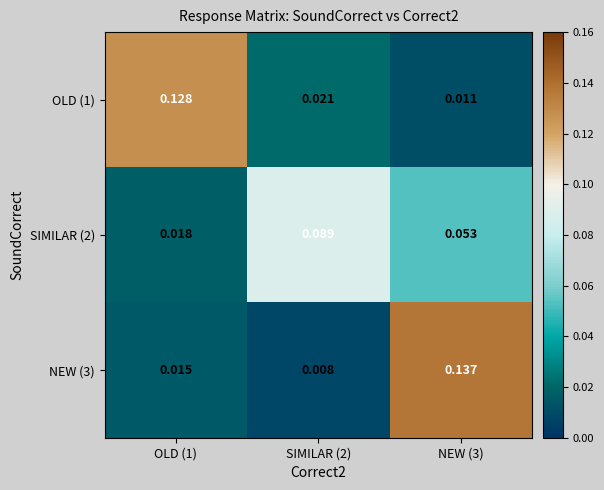

Which series has the largest range (max minus min)?

NEW (3)